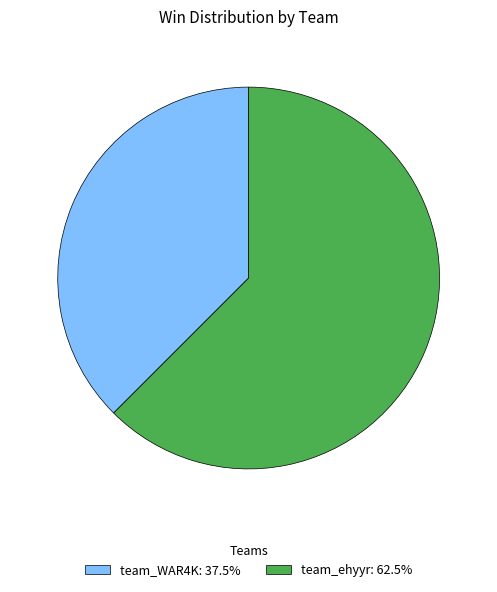

The team_WAR4K slice represents 38% of the pie. True or false?

True